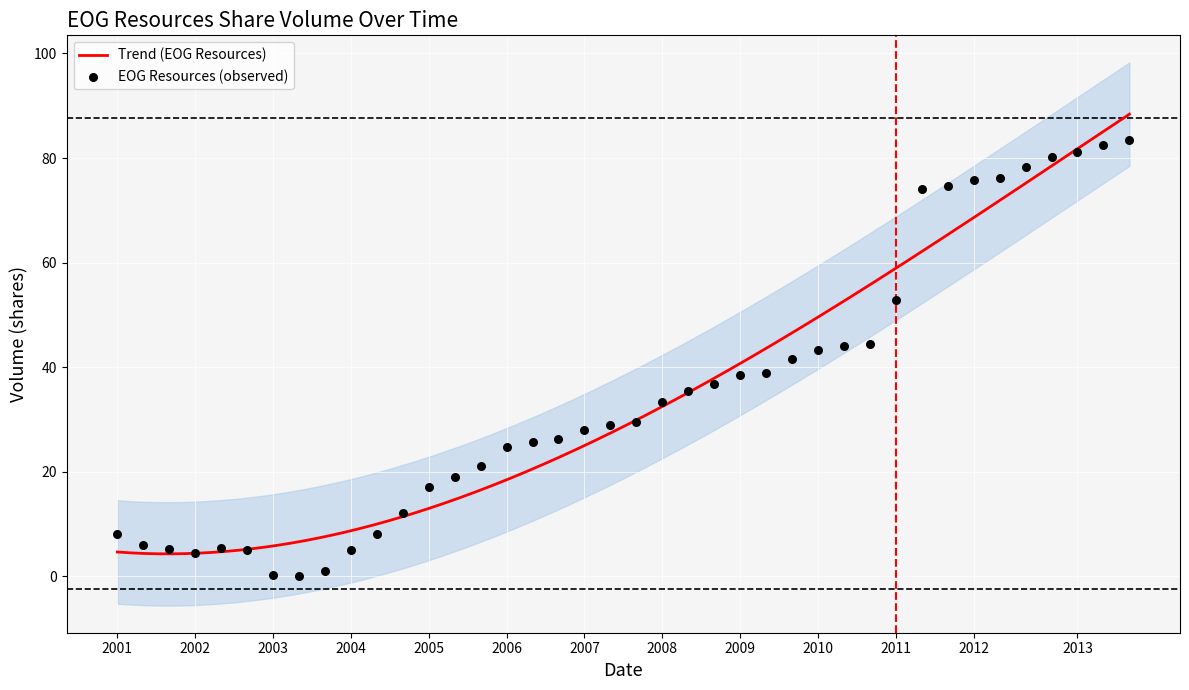

What is the change in value from 7 to 29?

+44.5